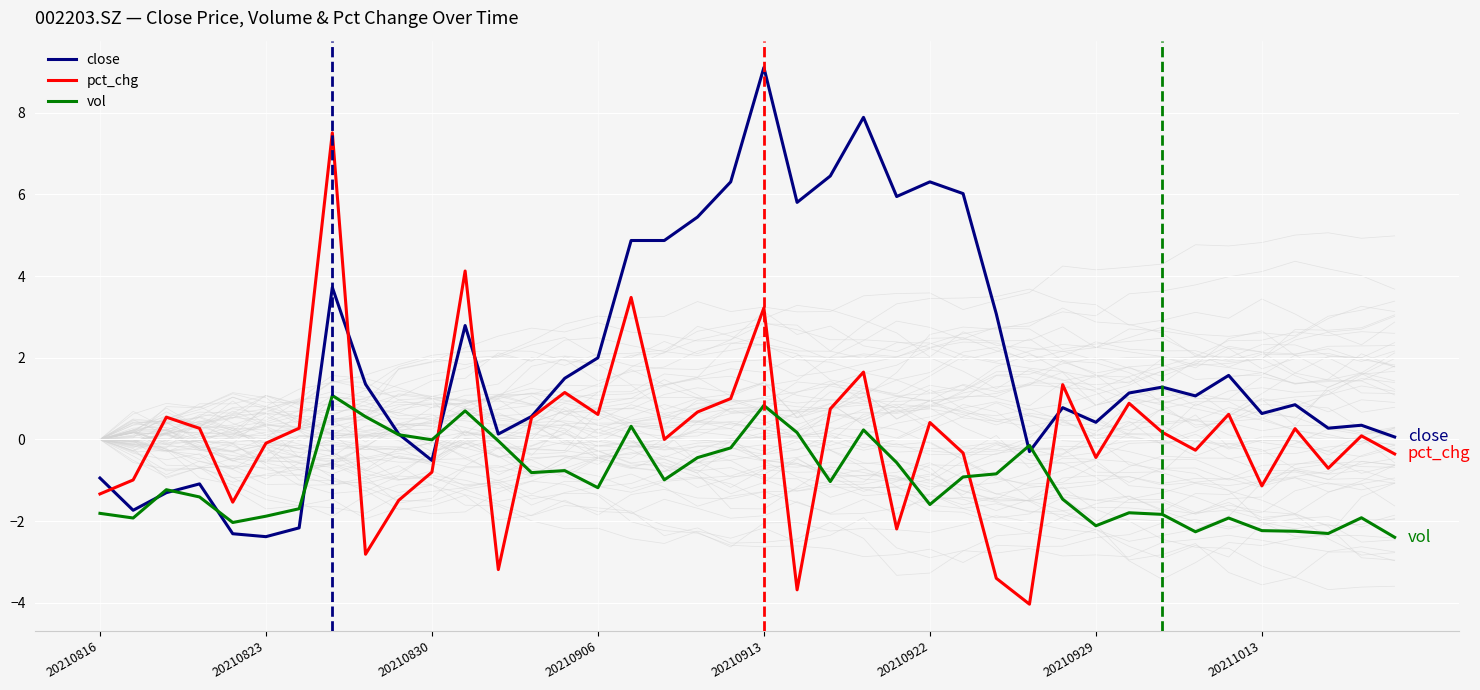

Reading left to right, extract all data points from this chart.

close: -0.9	-1.7	-1.3	-1.1	-2.3	-2.4	-2.2	3.7	1.4	0.1	-0.5	2.8	0.1	0.6	1.5	2.0	4.9	4.9	5.4	6.3	9.1	5.8	6.5	7.9	5.9	6.3	6.0	3.1	-0.3	0.8	0.4	1.1	1.3	1.1	1.6	0.6	0.9	0.3	0.3	0.1
pct_chg: -1.3	-1.0	0.5	0.3	-1.5	-0.1	0.3	7.5	-2.8	-1.5	-0.8	4.1	-3.2	0.5	1.2	0.6	3.5	0.0	0.7	1.0	3.2	-3.7	0.7	1.7	-2.2	0.4	-0.3	-3.4	-4.0	1.3	-0.4	0.9	0.2	-0.3	0.6	-1.1	0.3	-0.7	0.1	-0.4
vol: -1.8	-1.9	-1.2	-1.4	-2.0	-1.9	-1.7	1.1	0.6	0.1	-0.0	0.7	-0.0	-0.8	-0.8	-1.2	0.3	-1.0	-0.4	-0.2	0.8	0.2	-1.0	0.2	-0.6	-1.6	-0.9	-0.8	-0.1	-1.5	-2.1	-1.8	-1.8	-2.3	-1.9	-2.2	-2.2	-2.3	-1.9	-2.4